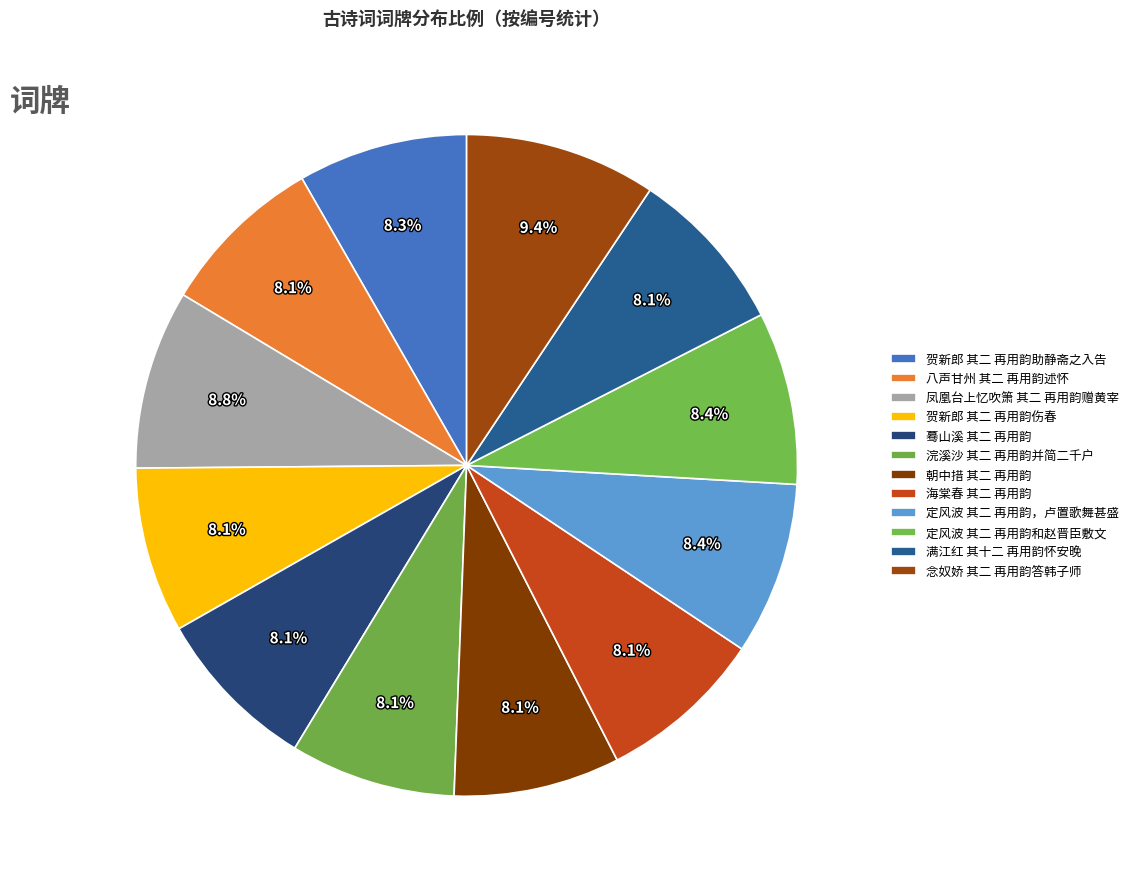

How many segments does this pie chart have?

12